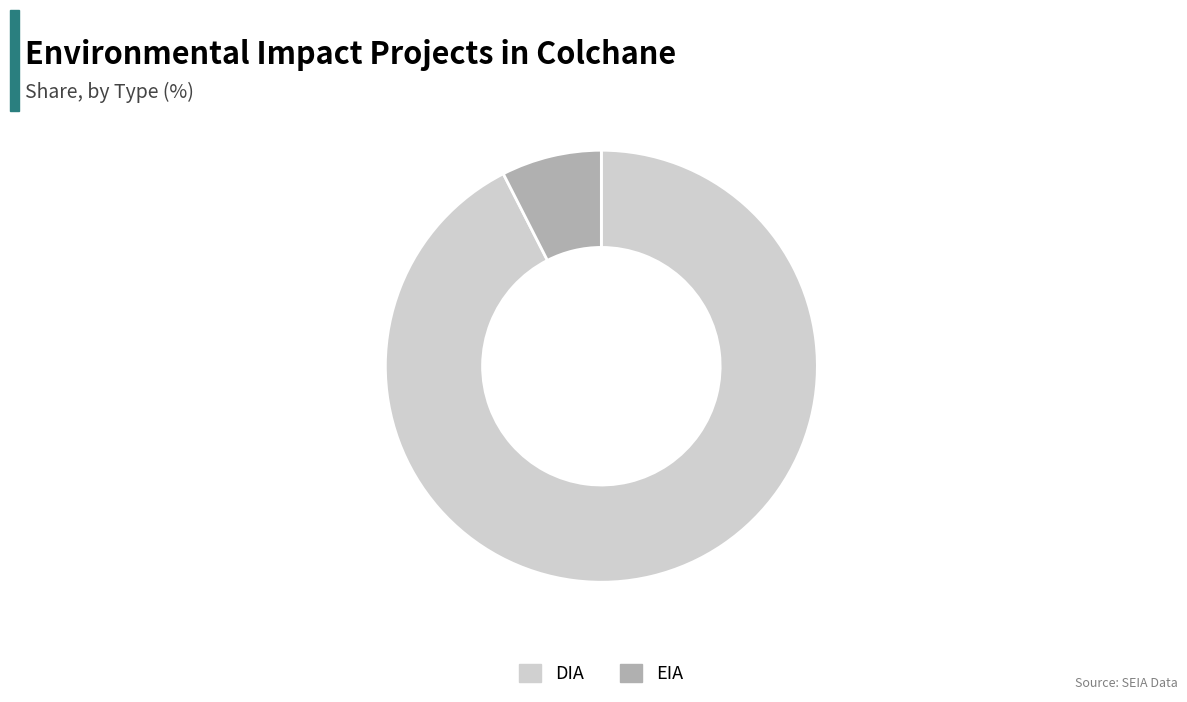

Do EIA and DIA together represent more than half of the pie?

Yes